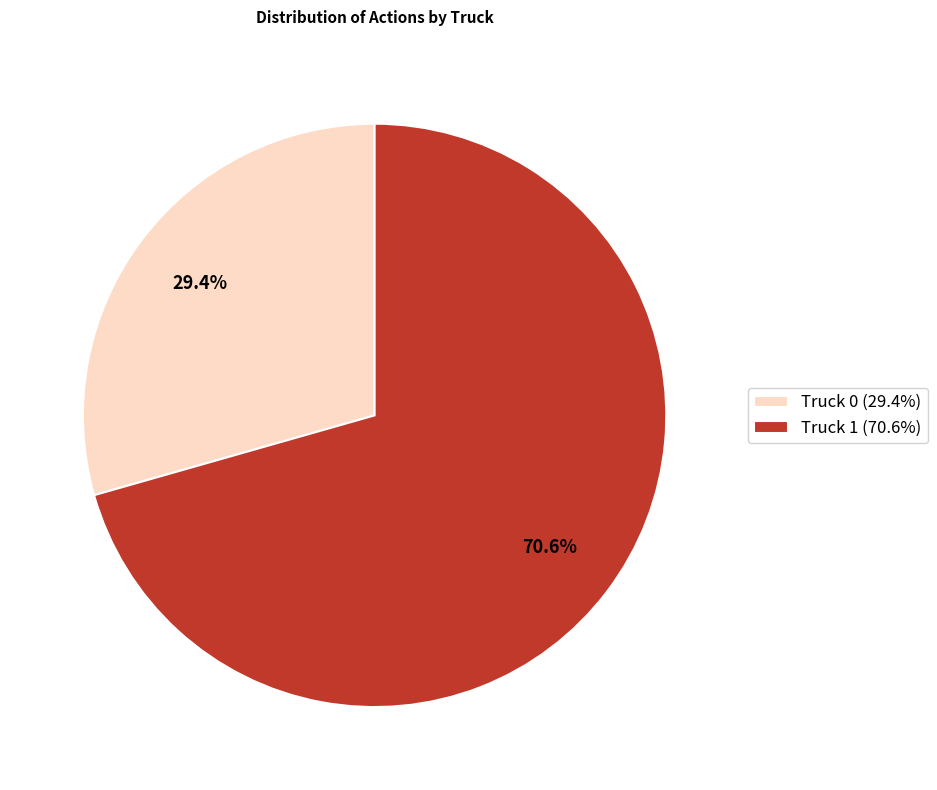

True or false: Truck 1 accounts for 71% of the total.

True